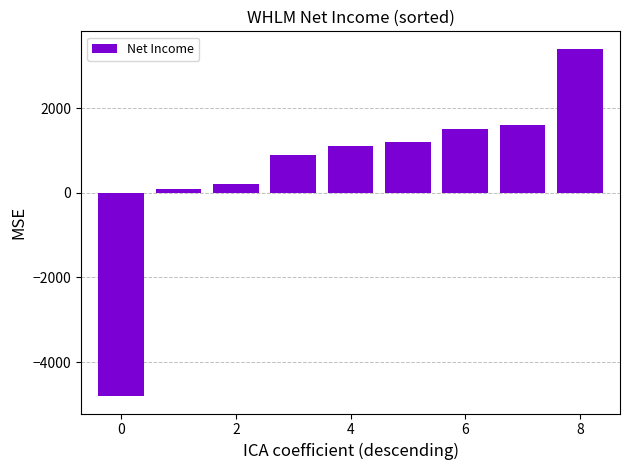

What is the value of the 3rd bar from the left?

200